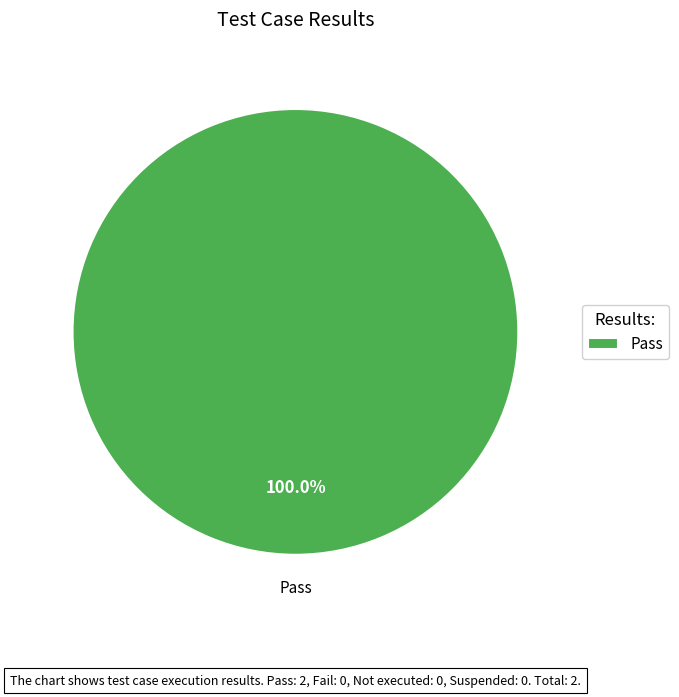

Rank the categories by value from lowest to highest.

Pass